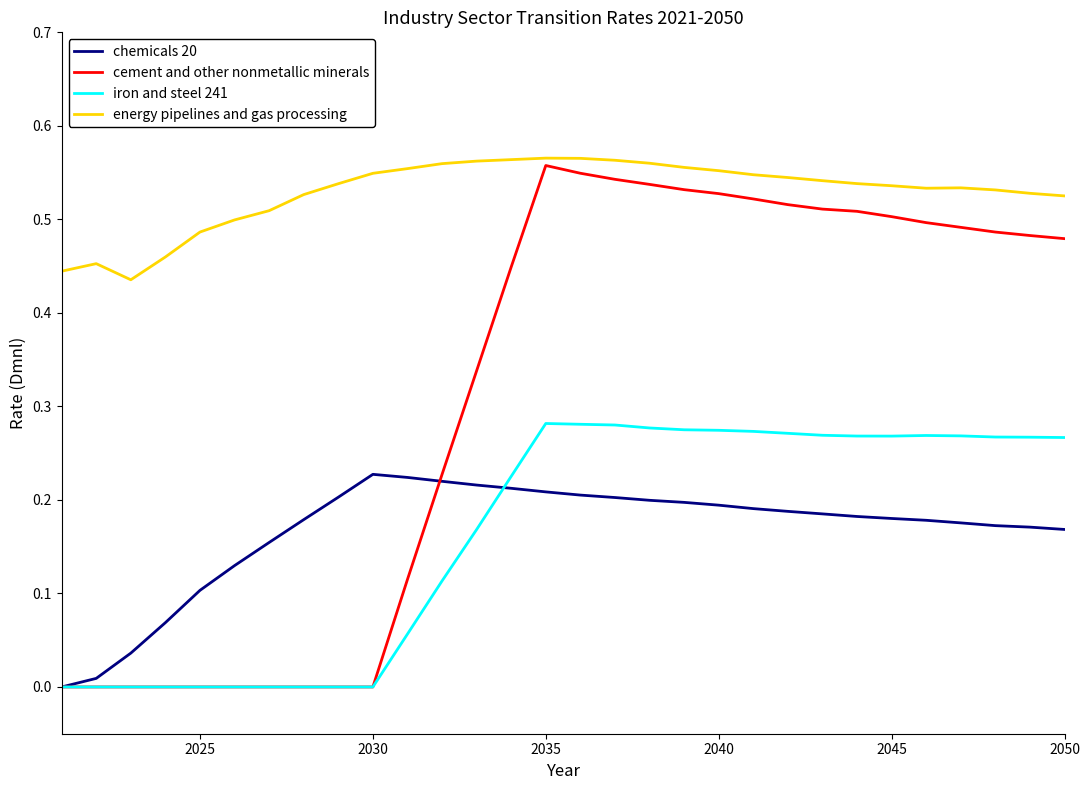

Which series has the largest total across all categories?

energy pipelines and gas processing